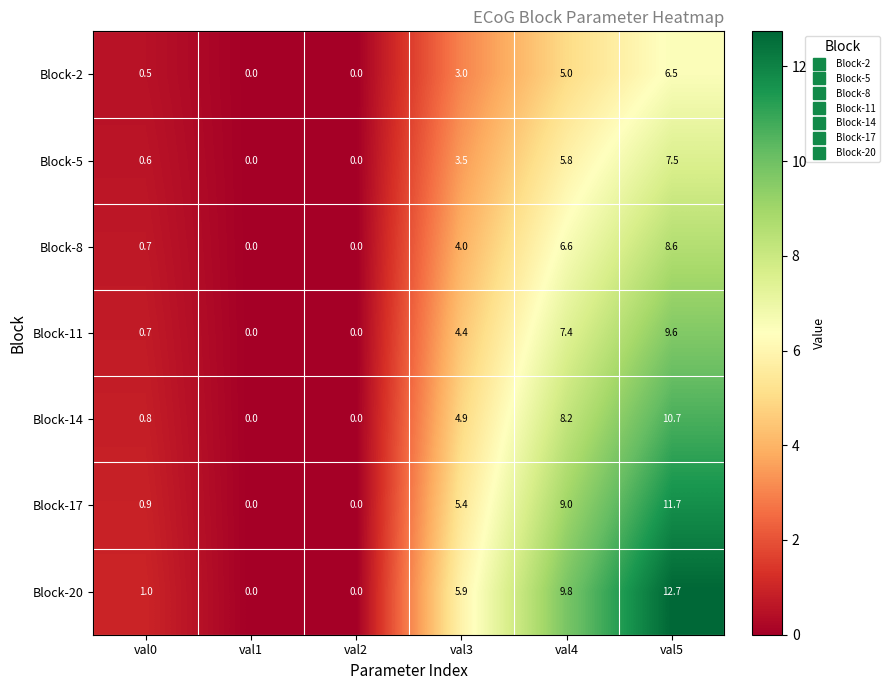

Which series has the largest range (max minus min)?

Block-20